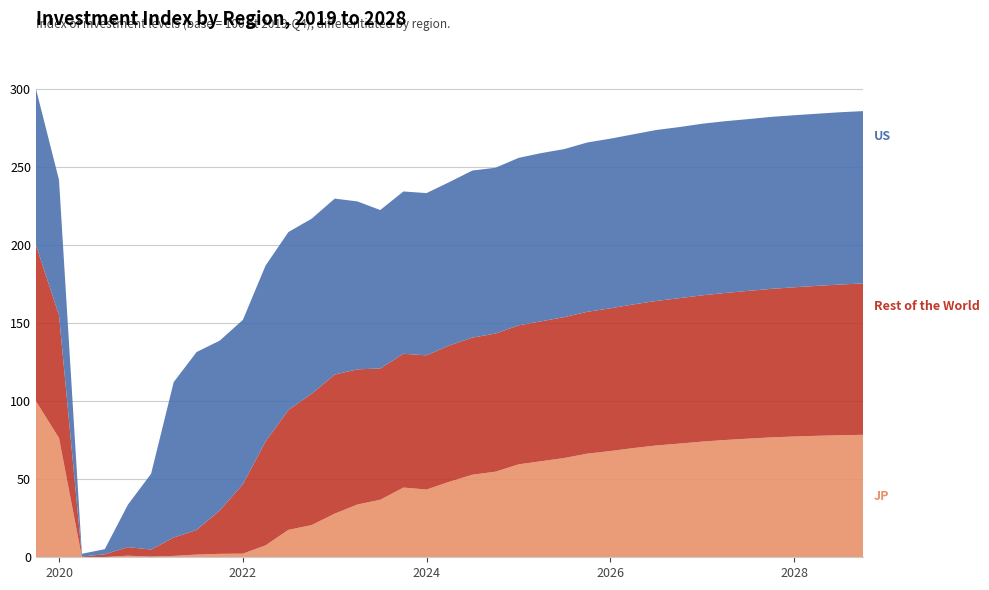

Reading left to right, list all the values displayed in this chart.

US: 100.0	86.7	1.7	3.3	27.2	48.5	99.5	113.9	108.7	105.2	112.6	113.9	112.0	112.6	107.5	101.4	103.9	103.9	104.6	106.9	106.1	107.2	107.6	107.5	108.4	108.6	108.9	109.4	109.5	109.8	109.9	109.9	110.1	110.1	110.2	110.3	110.3
Rest of the World: 100.0	78.5	0.5	1.7	5.5	4.5	11.7	15.7	27.8	44.4	66.4	76.7	84.0	89.0	86.5	84.0	85.6	85.9	87.2	87.8	88.4	89.0	89.6	90.2	90.8	91.4	91.9	92.5	93.1	93.6	94.1	94.6	95.0	95.5	96.0	96.4	96.9
JP: 100.0	76.3	0.1	0.2	1.0	0.4	0.9	1.7	2.2	2.3	7.6	17.5	20.6	27.9	33.8	36.8	44.6	43.4	48.4	52.8	54.8	59.5	61.5	63.5	66.3	68.0	69.9	71.5	72.7	74.0	75.1	75.9	76.7	77.3	77.7	78.1	78.4